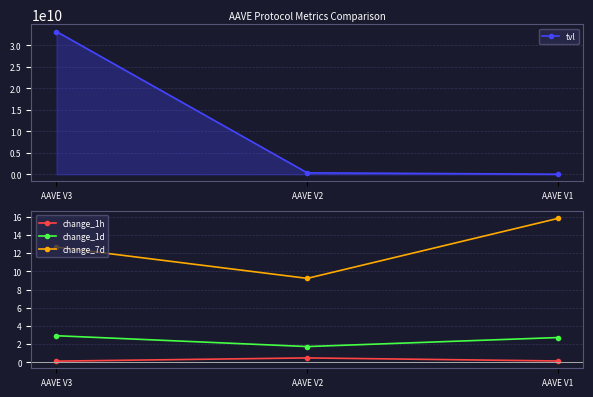

Between AAVE V3 and AAVE V1, which series saw the biggest shift?

tvl